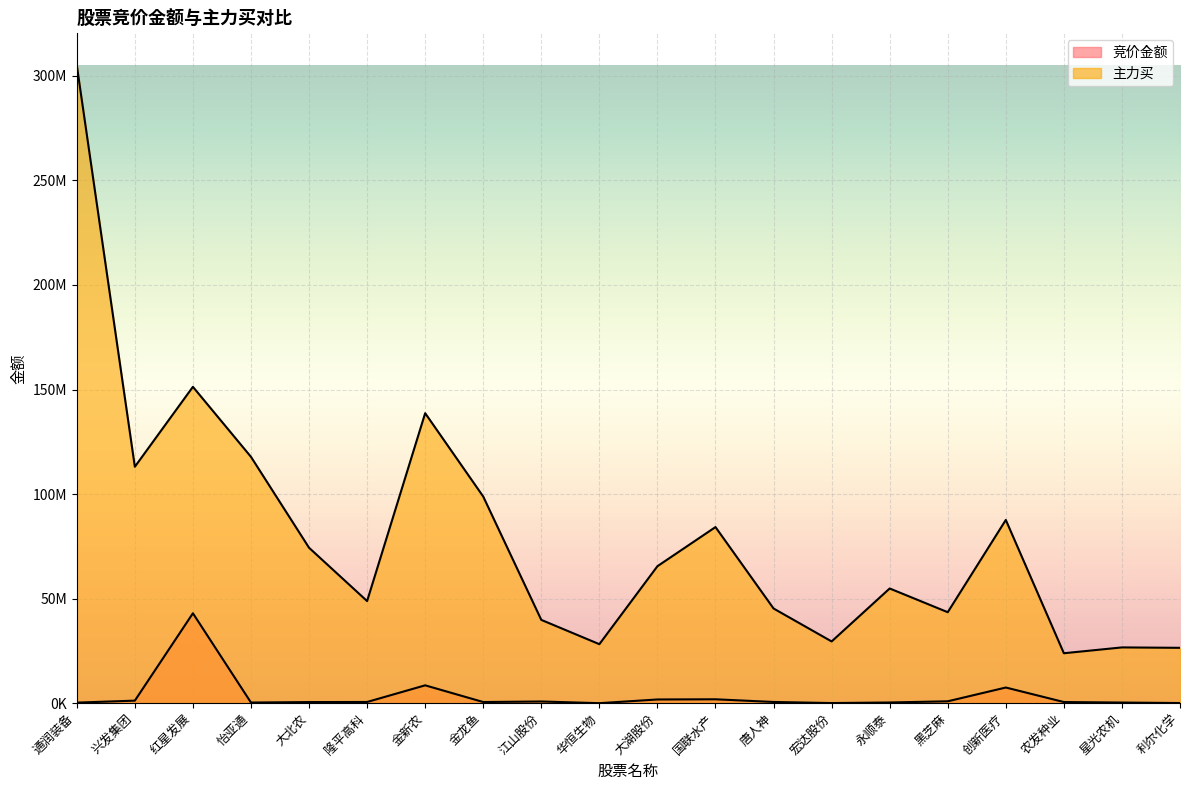

What is the sum of all 竞价金额 values?

69662993